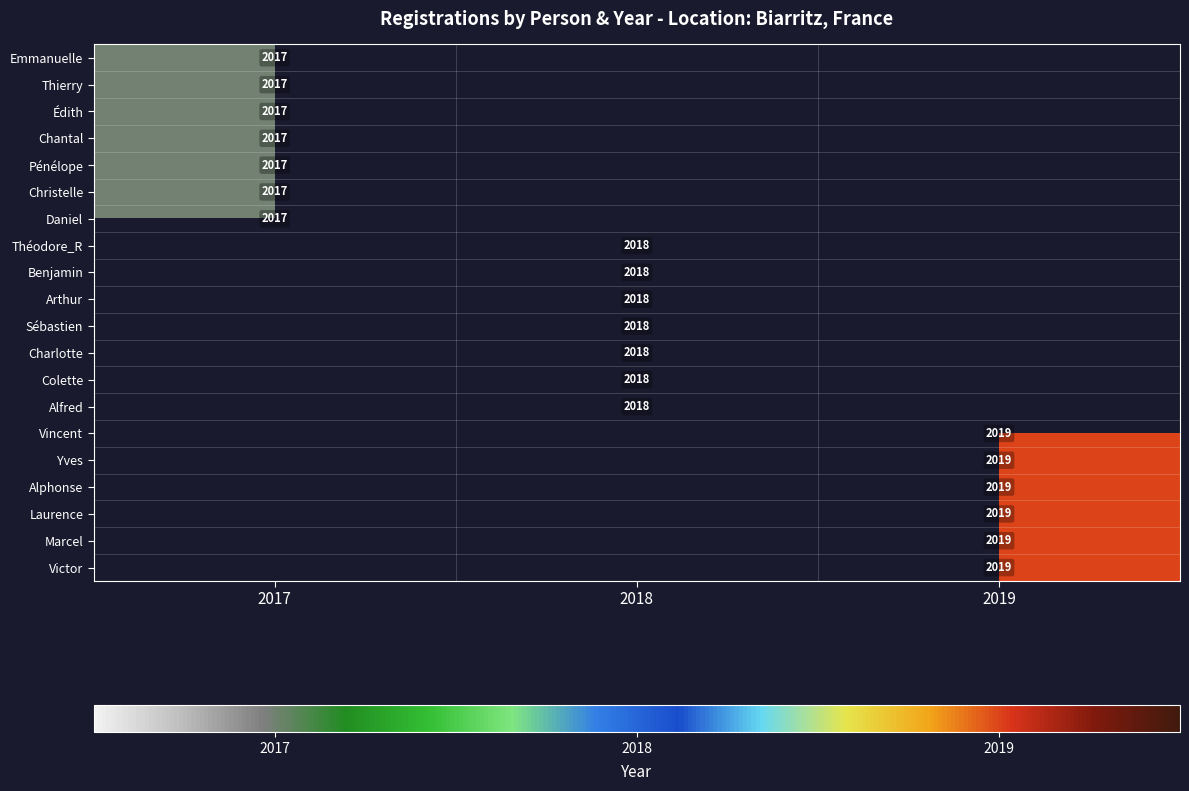

Is the value of Victor at 2019 greater than the value of Pénélope at 2017?

Yes